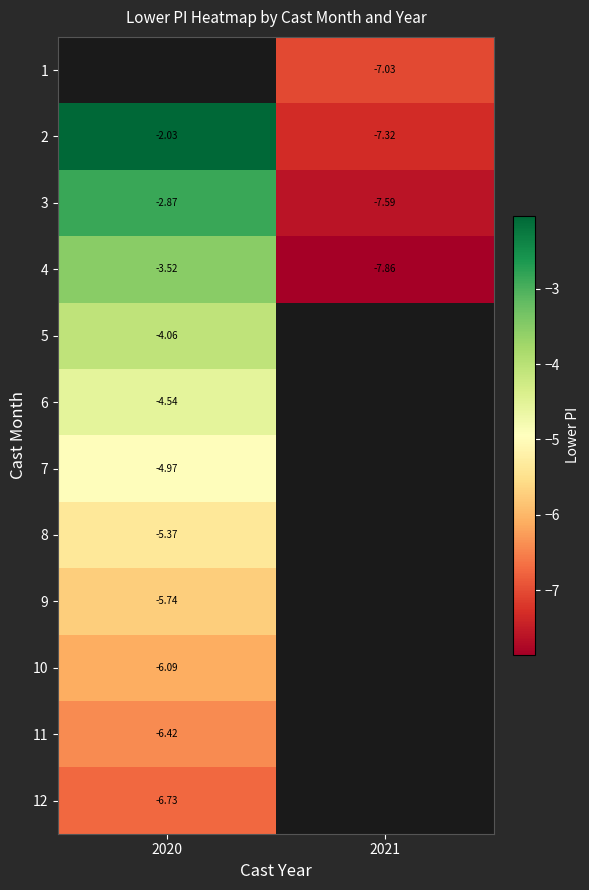

What is the spread (max minus min) of values at 2021?

0.8